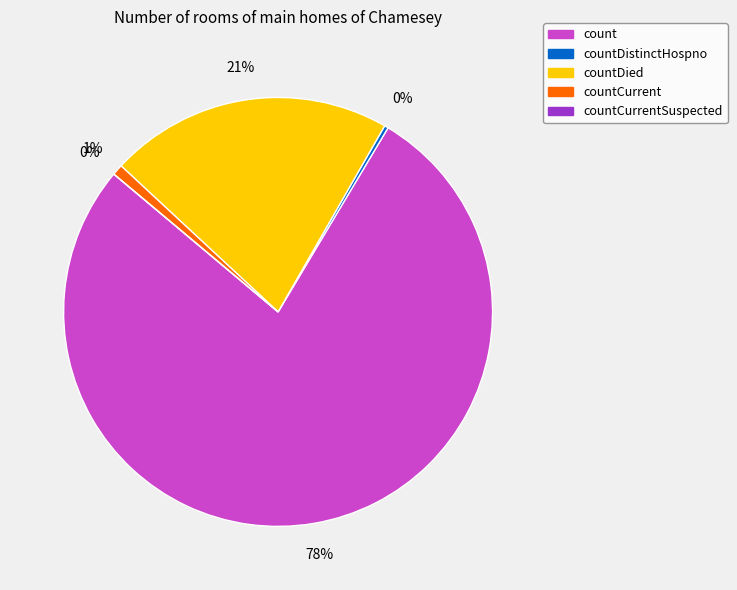

True or false: count accounts for 78% of the total.

True